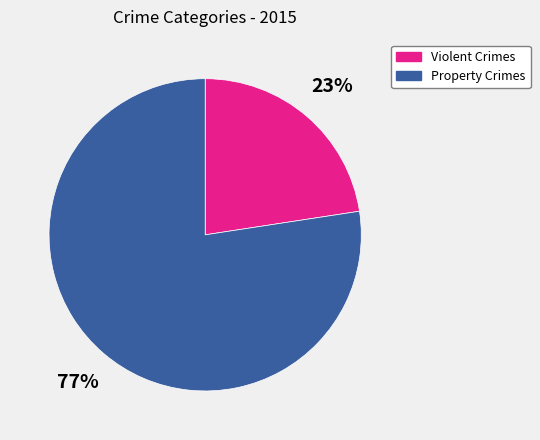

The Violent Crimes slice represents 23% of the pie. True or false?

True